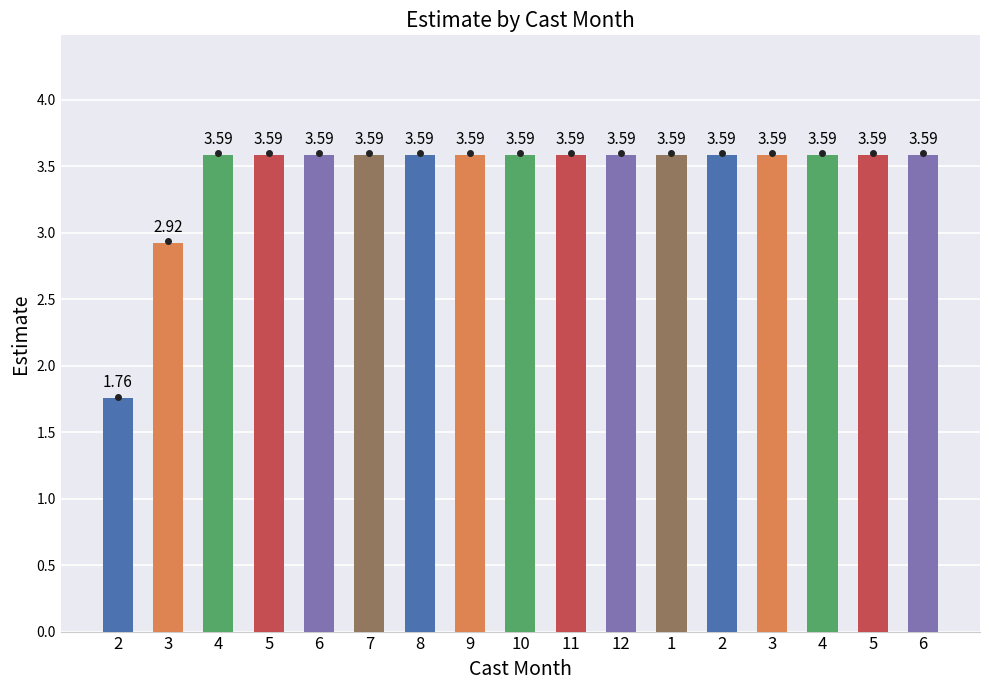

At which label does the data first exceed 3?

4